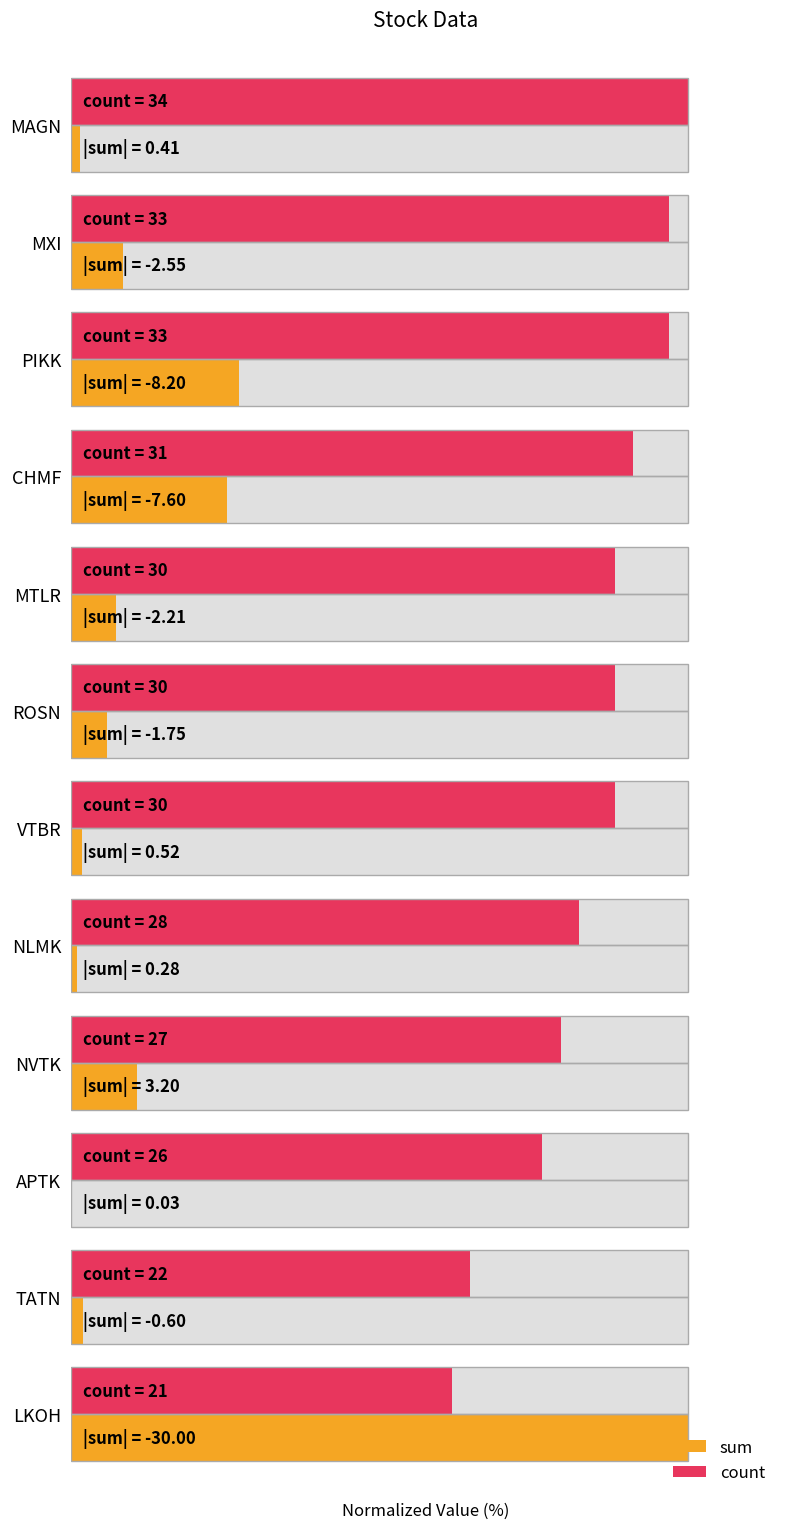

What is the approximate value of sum at APTK?

0.1